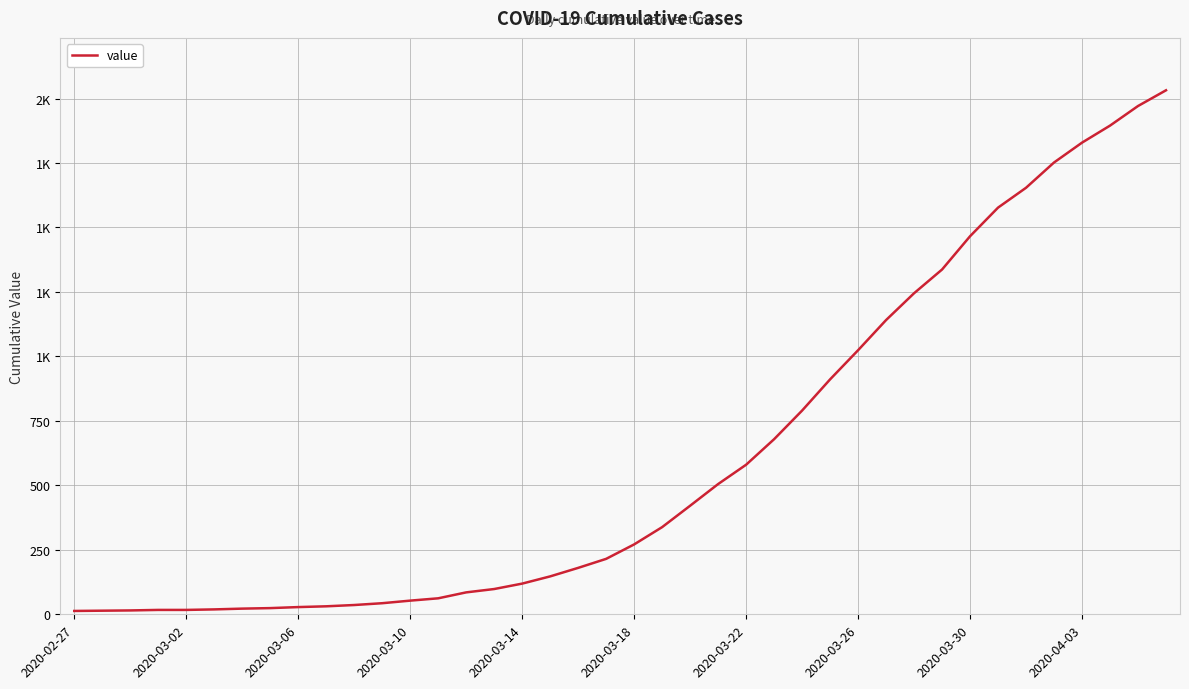

Does the chart display data point markers on the line(s)?

No